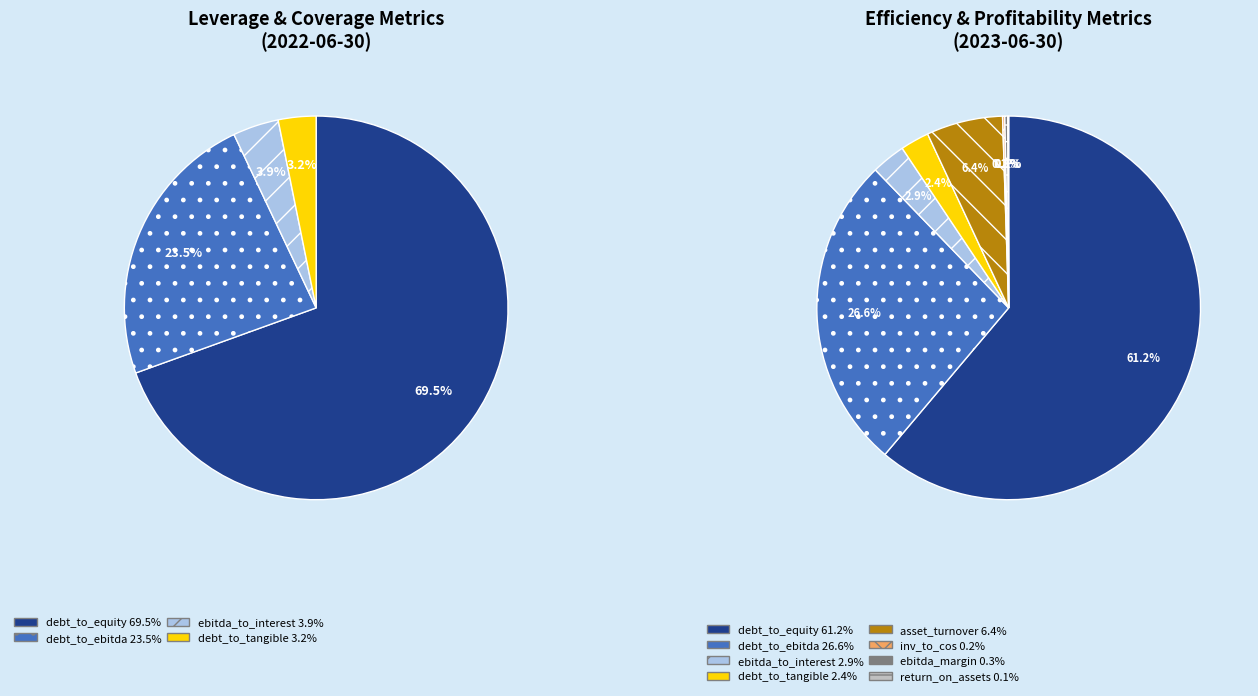

What is the largest slice in the pie chart?

debt_to_equity